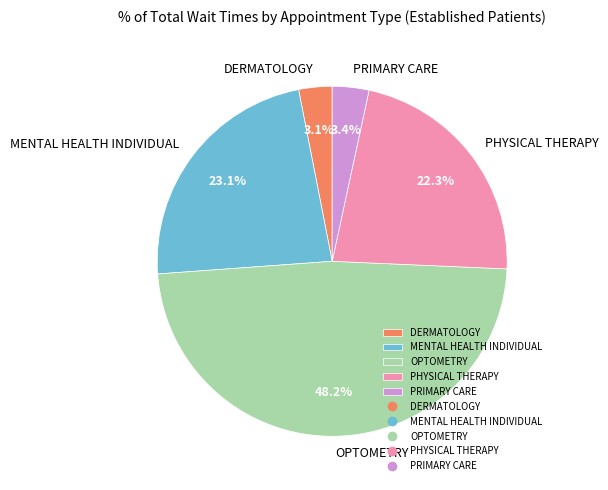

Which slice is the largest?

OPTOMETRY